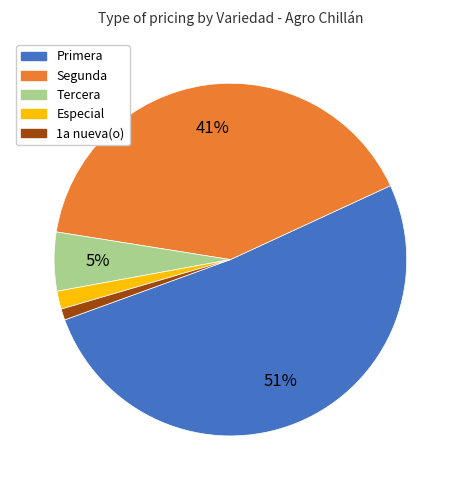

To the nearest percent, what is the average slice percentage?

20%